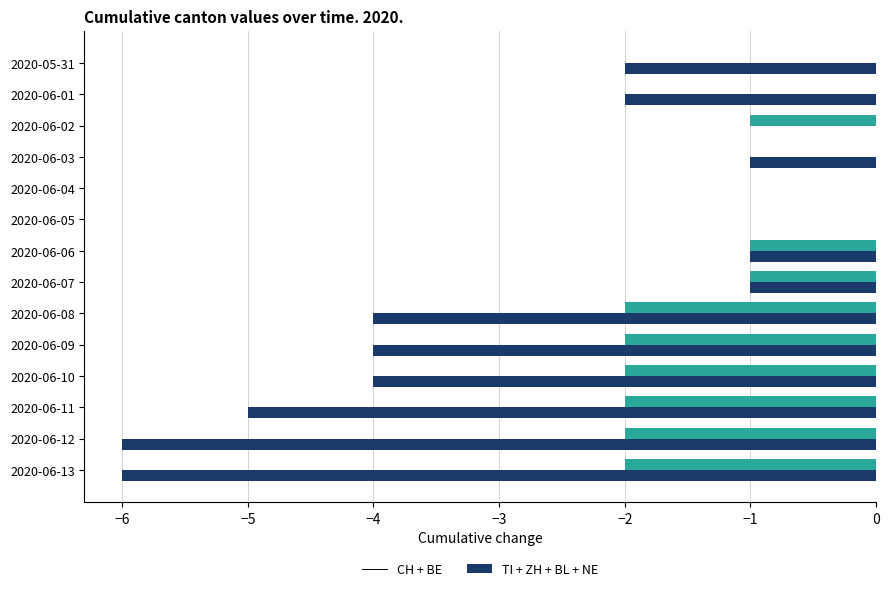

What is the total value across all series at 2020-06-12?

-8